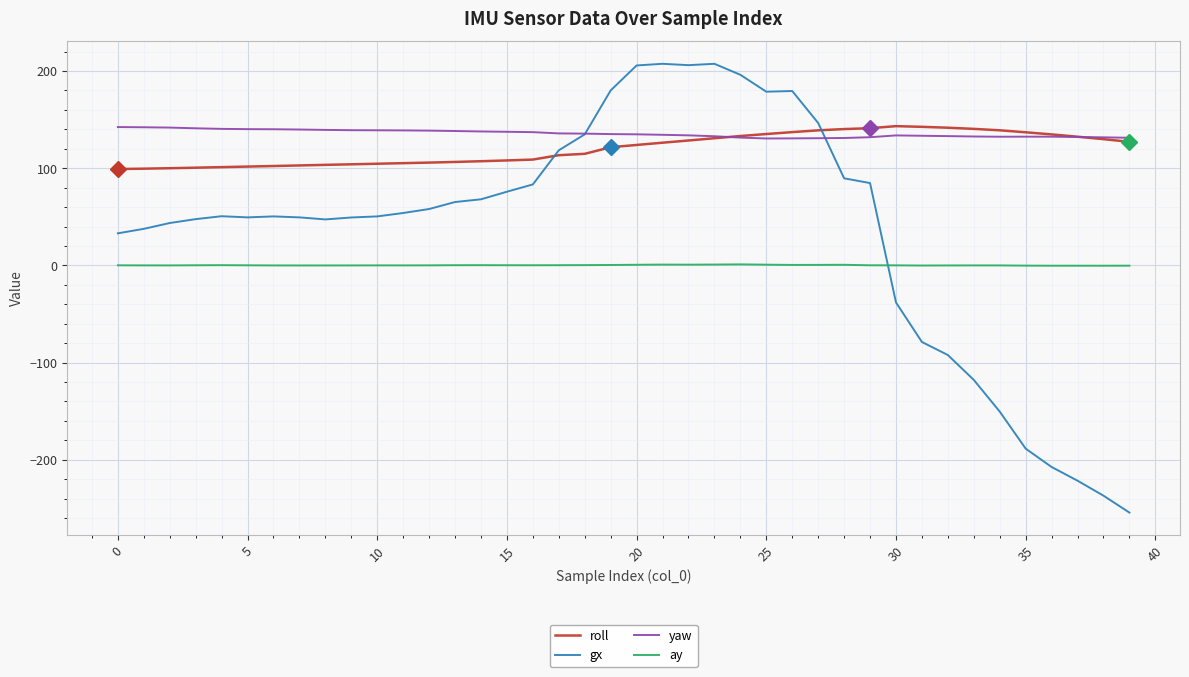

True or false: ay and yaw intersect in this chart.

False